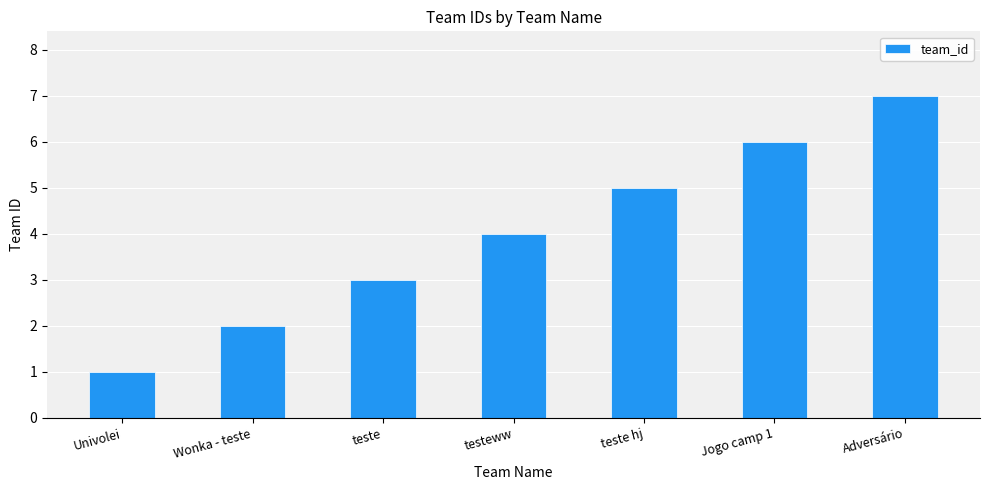

List the labels in order of value, smallest first.

Univolei, Wonka - teste, teste, testeww, teste hj, Jogo camp 1, Adversário